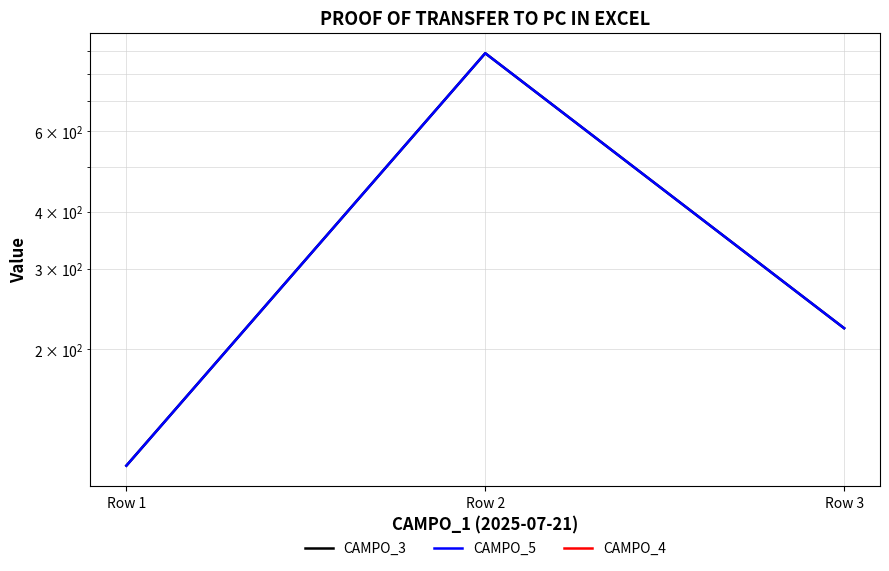

What is the approximate value of CAMPO_5 at Row 3?

222.2